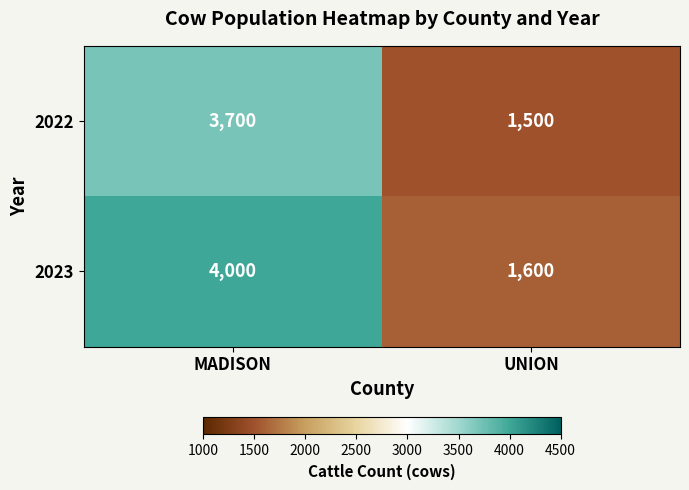

Reading right to left, transcribe all the data shown in this chart.

2022: 1500	3700
2023: 1600	4000